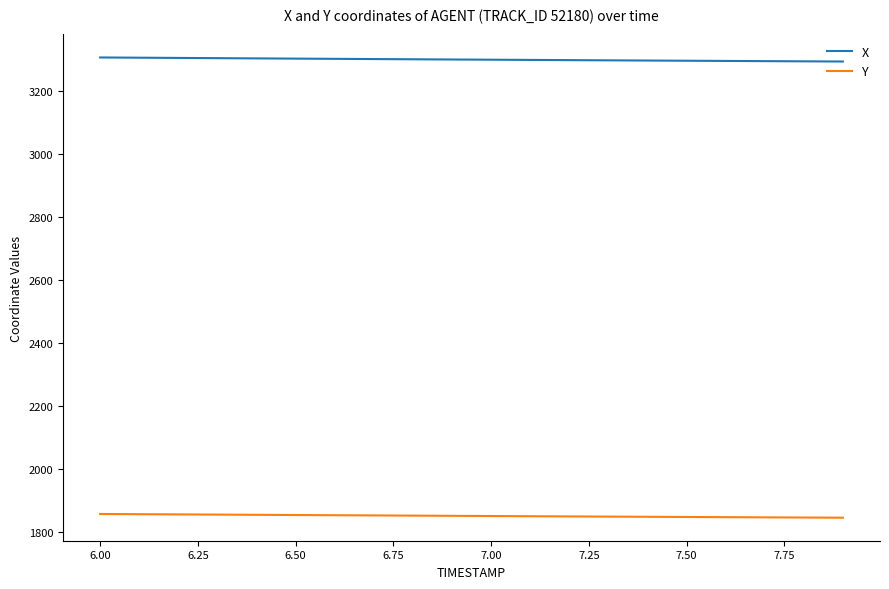

How many values in the Y series exceed 1850?

10